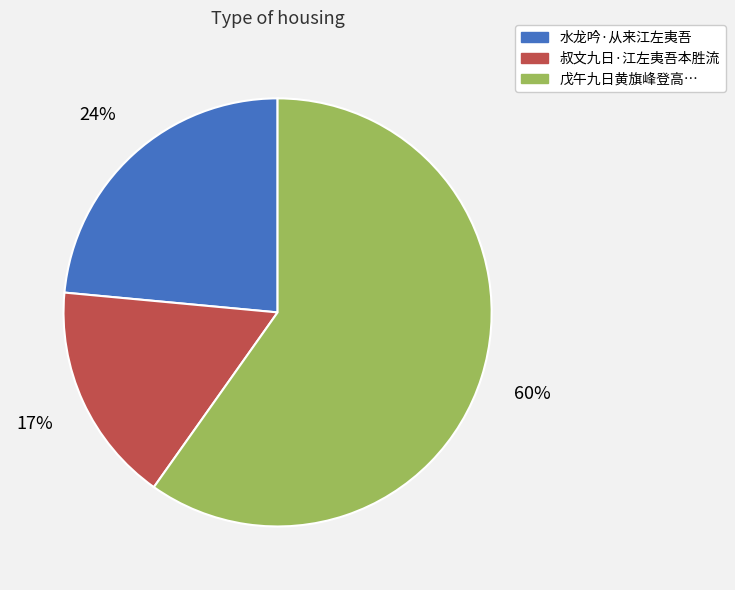

To the nearest percent, what is the average slice percentage?

33%